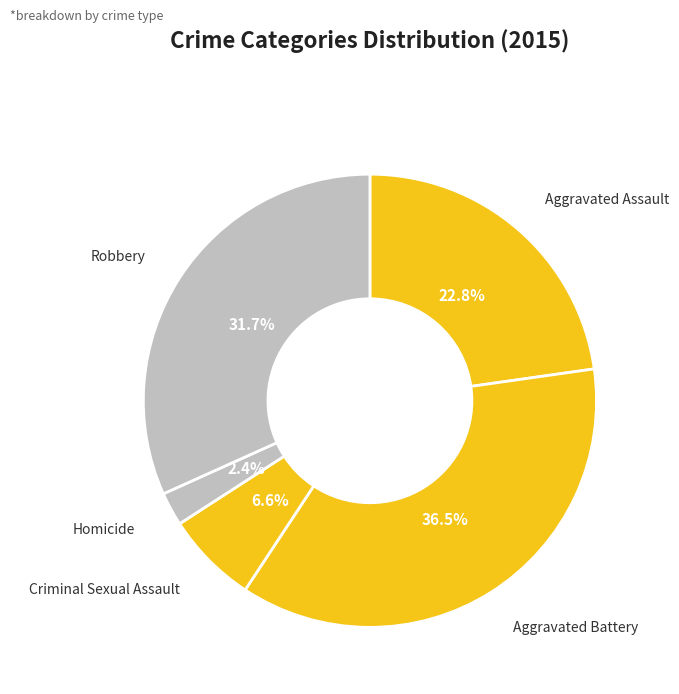

How many slices are in this pie chart?

5